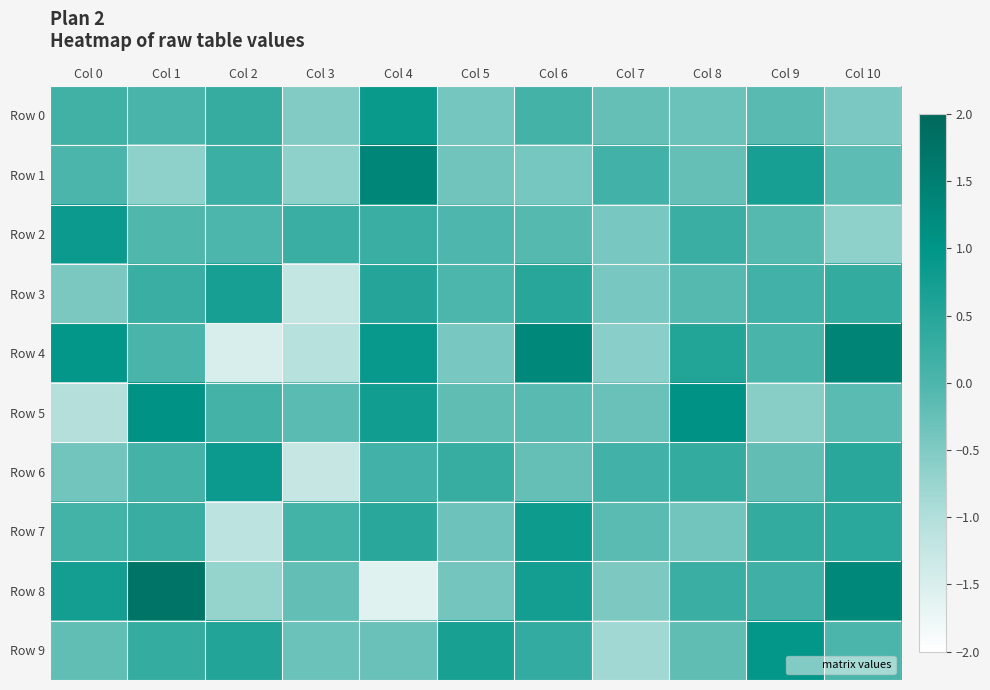

Reading left to right, extract all data points from this chart.

Row 0: Col 0=0.2	Col 1=0.0	Col 2=0.3	Col 3=-0.5	Col 4=0.9	Col 5=-0.4	Col 6=0.1	Col 7=-0.2	Col 8=-0.3	Col 9=-0.1	Col 10=-0.4
Row 1: Col 0=0.0	Col 1=-0.6	Col 2=0.2	Col 3=-0.6	Col 4=1.3	Col 5=-0.4	Col 6=-0.4	Col 7=0.1	Col 8=-0.2	Col 9=0.7	Col 10=-0.2
Row 2: Col 0=0.9	Col 1=-0.0	Col 2=-0.0	Col 3=0.2	Col 4=0.2	Col 5=-0.0	Col 6=-0.1	Col 7=-0.4	Col 8=0.2	Col 9=-0.1	Col 10=-0.6
Row 3: Col 0=-0.5	Col 1=0.2	Col 2=0.7	Col 3=-1.2	Col 4=0.5	Col 5=-0.0	Col 6=0.5	Col 7=-0.4	Col 8=-0.1	Col 9=0.1	Col 10=0.3
Row 4: Col 0=1.0	Col 1=0.1	Col 2=-1.5	Col 3=-1.1	Col 4=0.9	Col 5=-0.4	Col 6=1.3	Col 7=-0.6	Col 8=0.6	Col 9=0.1	Col 10=1.4
Row 5: Col 0=-1.0	Col 1=1.1	Col 2=0.1	Col 3=-0.1	Col 4=0.8	Col 5=-0.2	Col 6=-0.1	Col 7=-0.3	Col 8=1.1	Col 9=-0.6	Col 10=-0.1
Row 6: Col 0=-0.4	Col 1=0.1	Col 2=0.9	Col 3=-1.2	Col 4=0.1	Col 5=0.3	Col 6=-0.2	Col 7=0.1	Col 8=0.3	Col 9=-0.2	Col 10=0.4
Row 7: Col 0=0.1	Col 1=0.3	Col 2=-1.1	Col 3=0.1	Col 4=0.5	Col 5=-0.3	Col 6=0.8	Col 7=-0.1	Col 8=-0.4	Col 9=0.3	Col 10=0.4
Row 8: Col 0=0.7	Col 1=1.7	Col 2=-0.7	Col 3=-0.2	Col 4=-1.6	Col 5=-0.4	Col 6=0.7	Col 7=-0.5	Col 8=0.2	Col 9=0.2	Col 10=1.3
Row 9: Col 0=-0.2	Col 1=0.3	Col 2=0.5	Col 3=-0.3	Col 4=-0.3	Col 5=0.7	Col 6=0.3	Col 7=-0.8	Col 8=-0.2	Col 9=0.9	Col 10=0.0